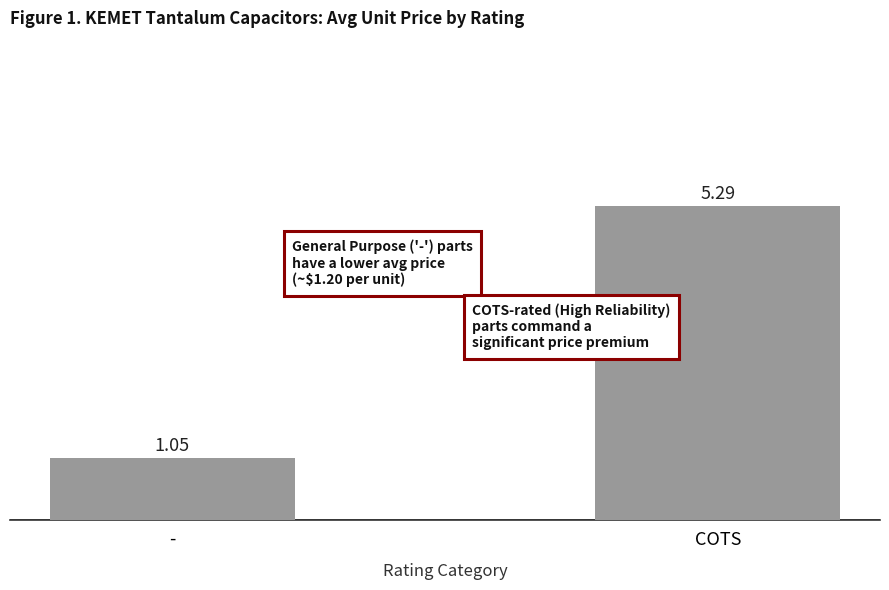

Where does the data first go above 5?

COTS